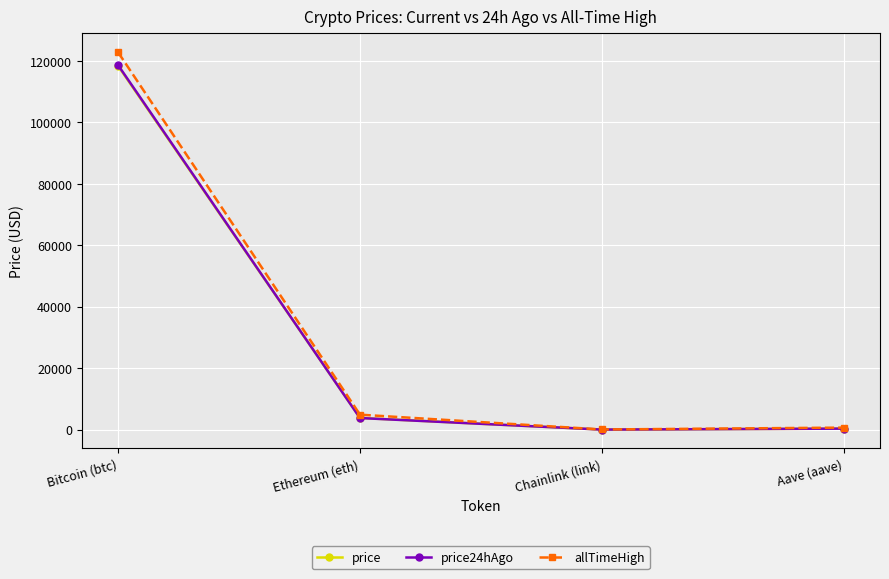

At which category is the sum across all series the highest?

Bitcoin (btc)